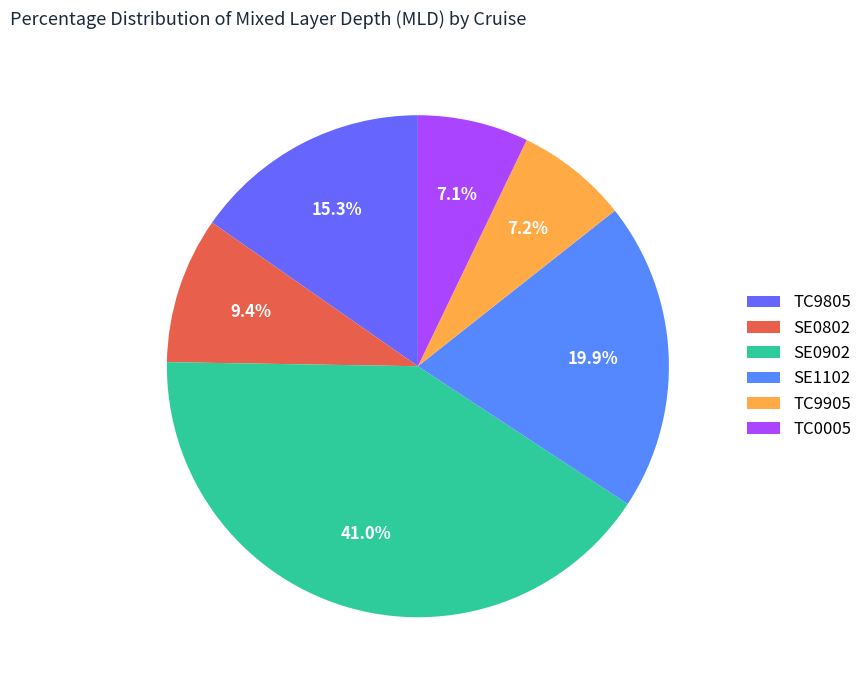

What is the ratio of the value at SE0902 to the value at TC9805?

2.7